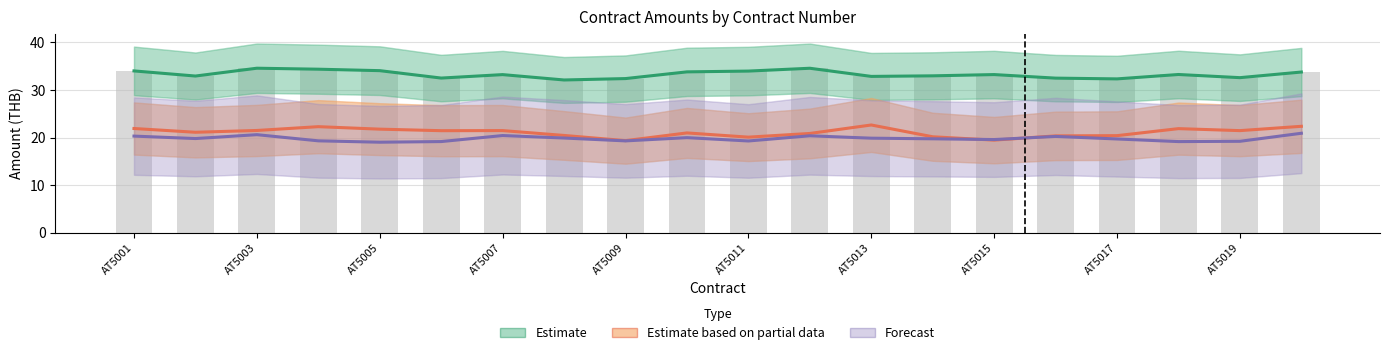

At AT5001, list the series in order from smallest to largest.

Forecast, Estimate based on partial data, Estimate